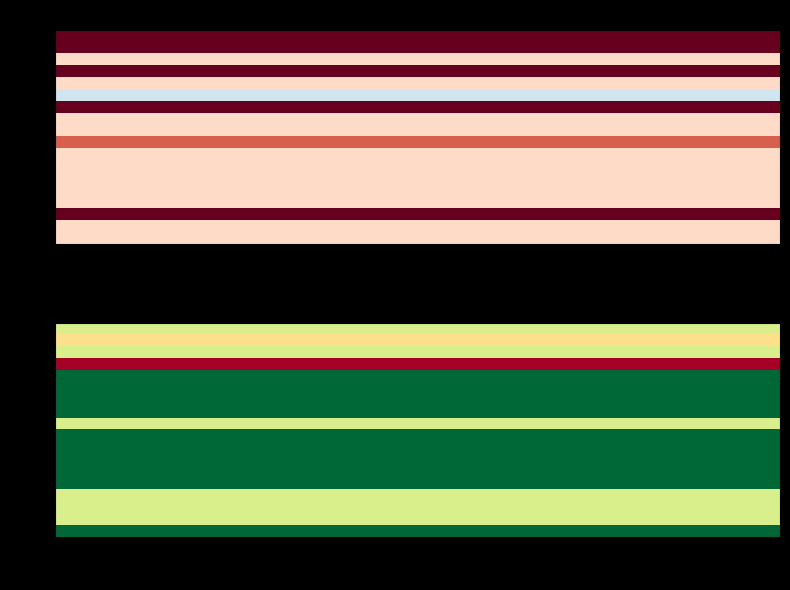

What is the average value of the 12 series?

6